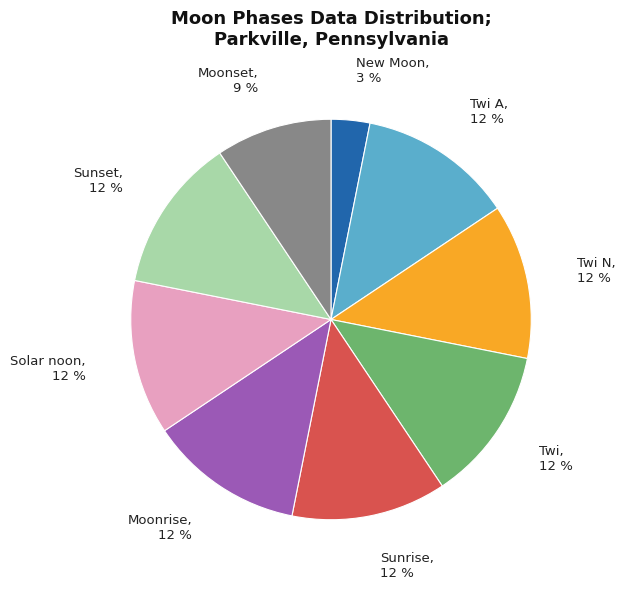

Combined, do New Moon and Moonset account for over 50%?

No